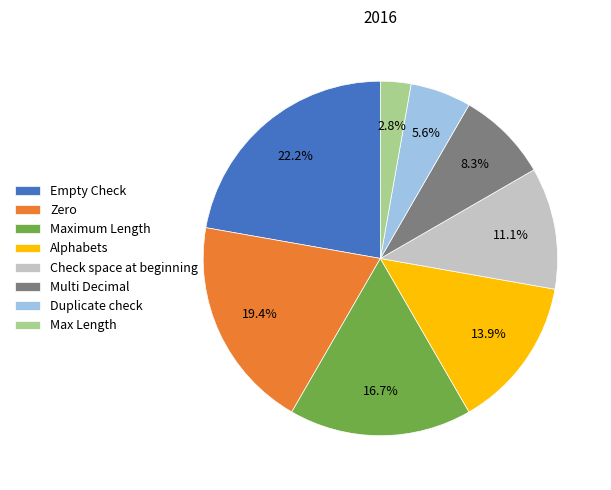

Is the sum of Max Length and Duplicate check greater than half?

No